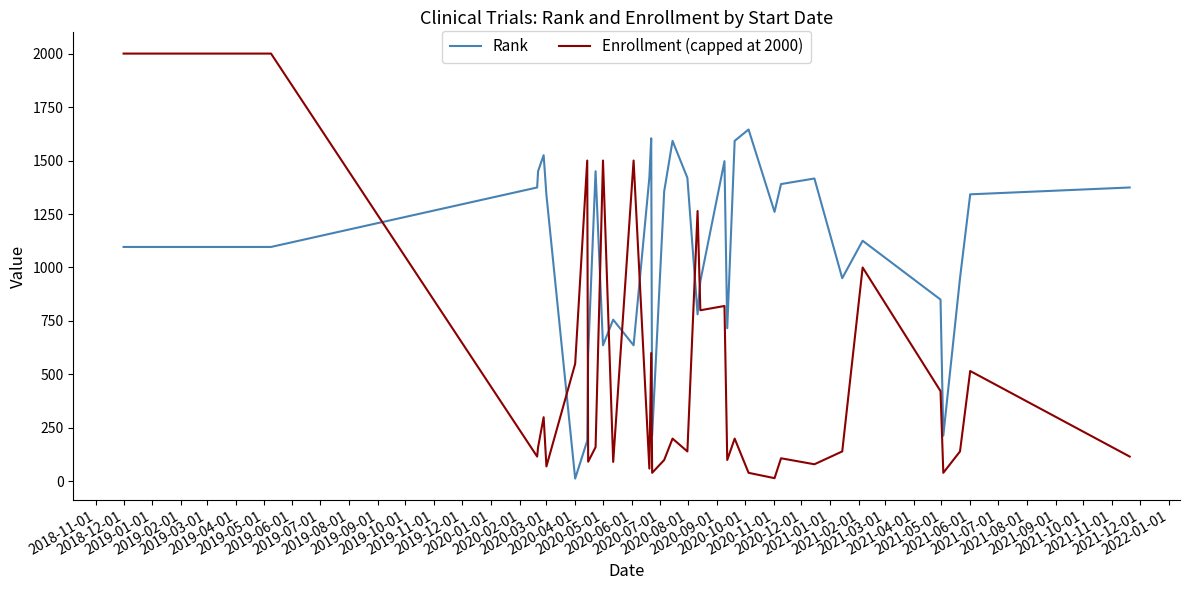

Count the number of data series in this chart.

2